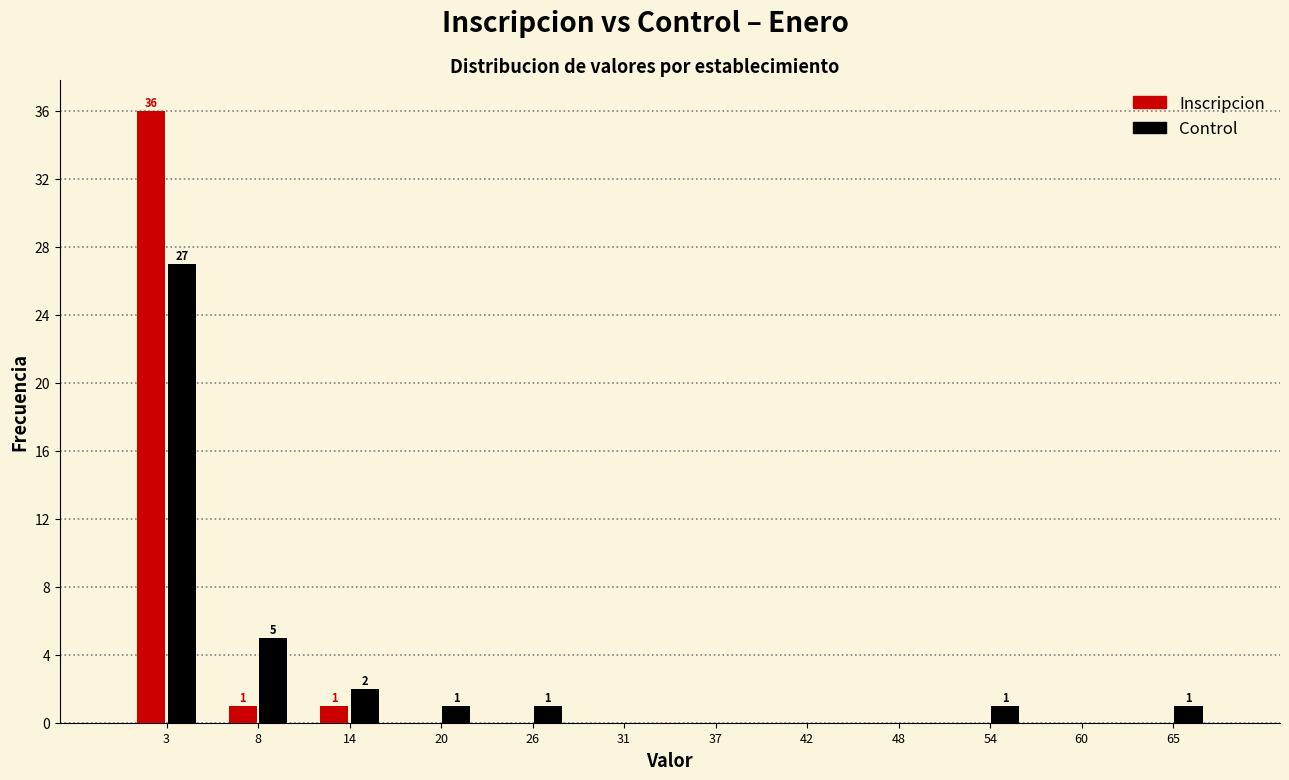

In the Inscripcion series, which range on the x-axis has the tallest bar?

0 to 6